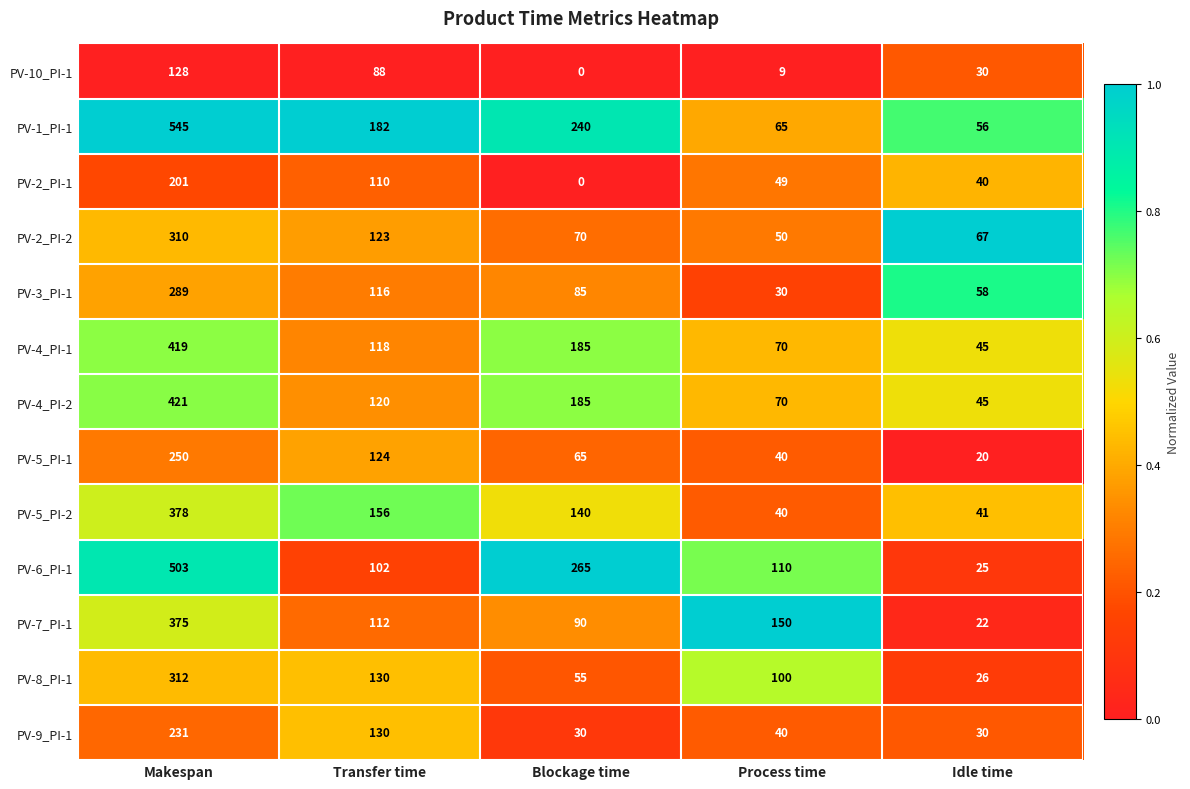

Which label corresponds to the largest value in the chart?

Makespan